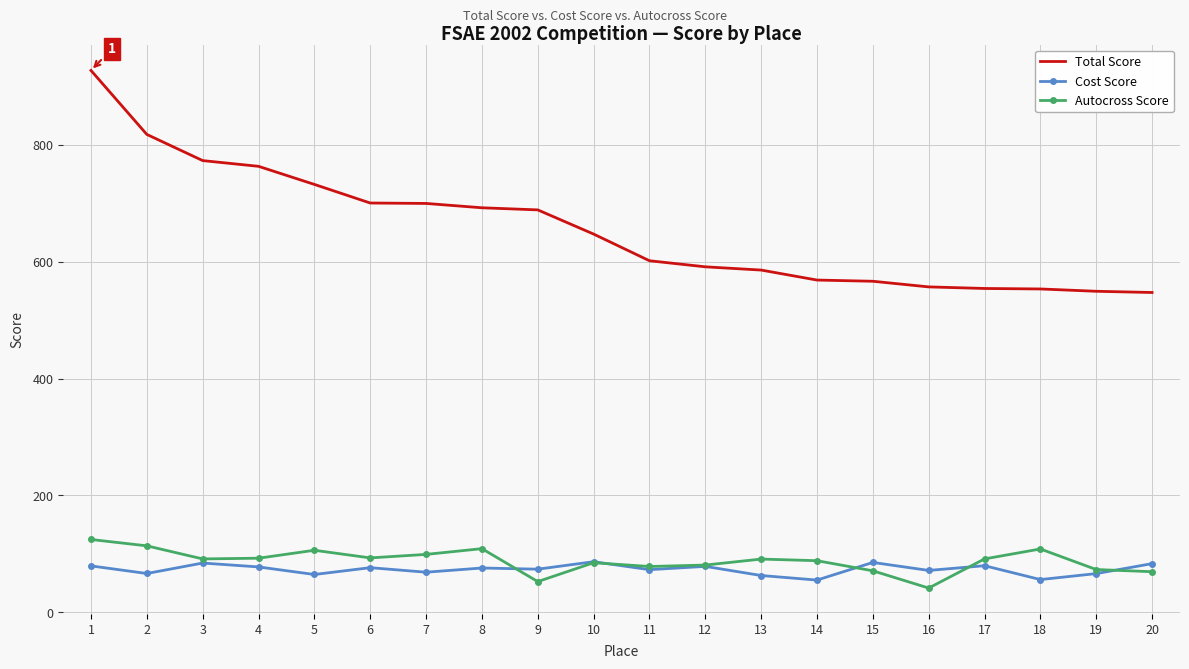

What is the spread (max minus min) of values at 11?

529.0